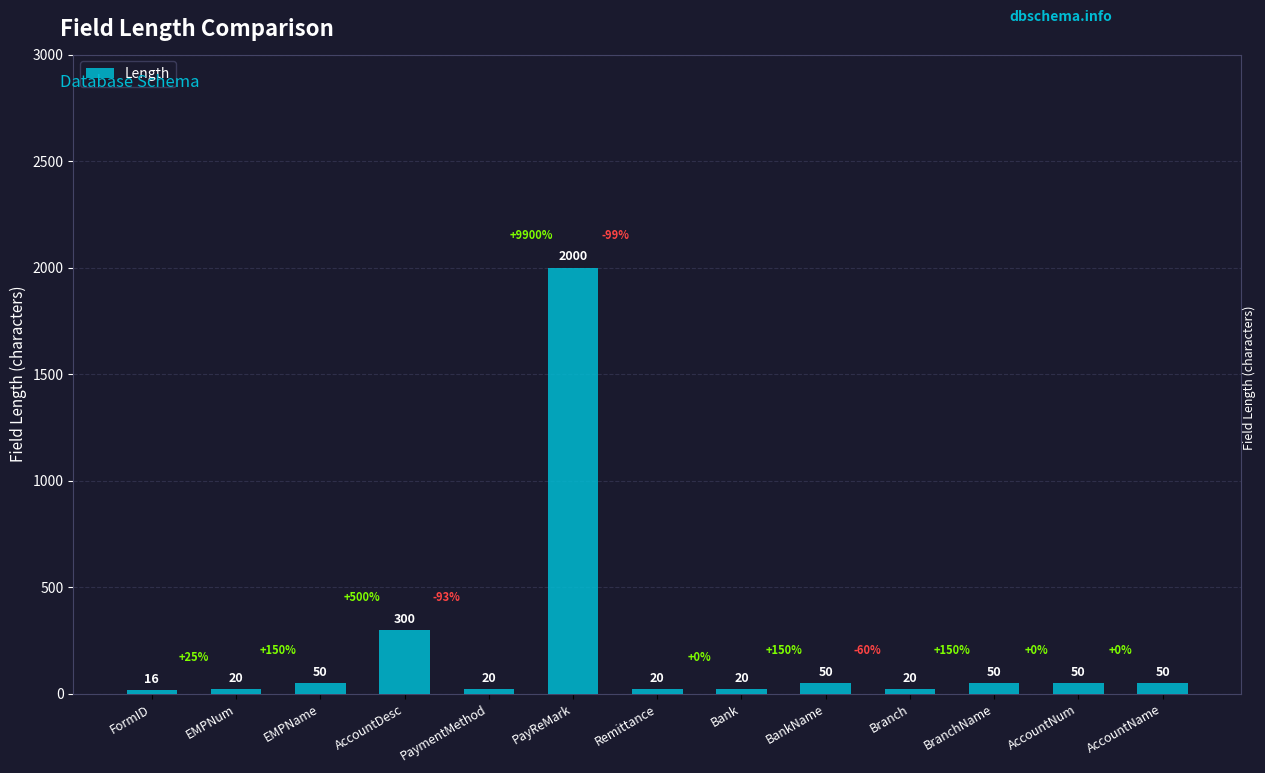

At which label is the value closest to 1008?

AccountDesc